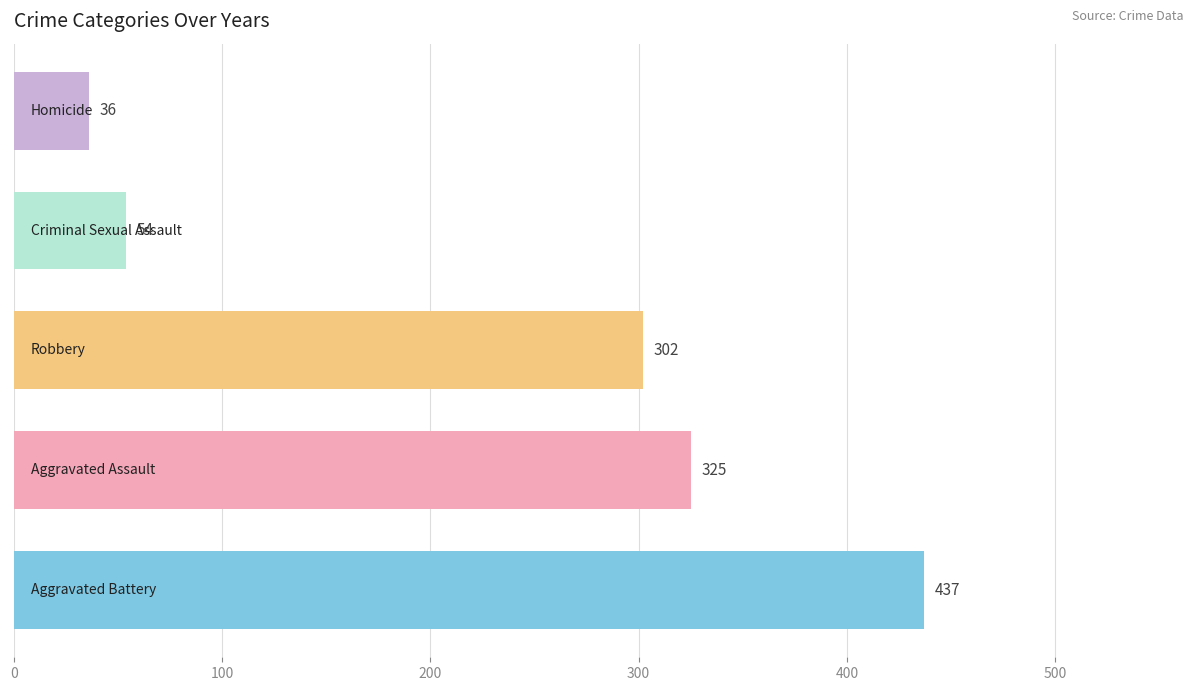

What is the difference between the maximum and minimum values?

401